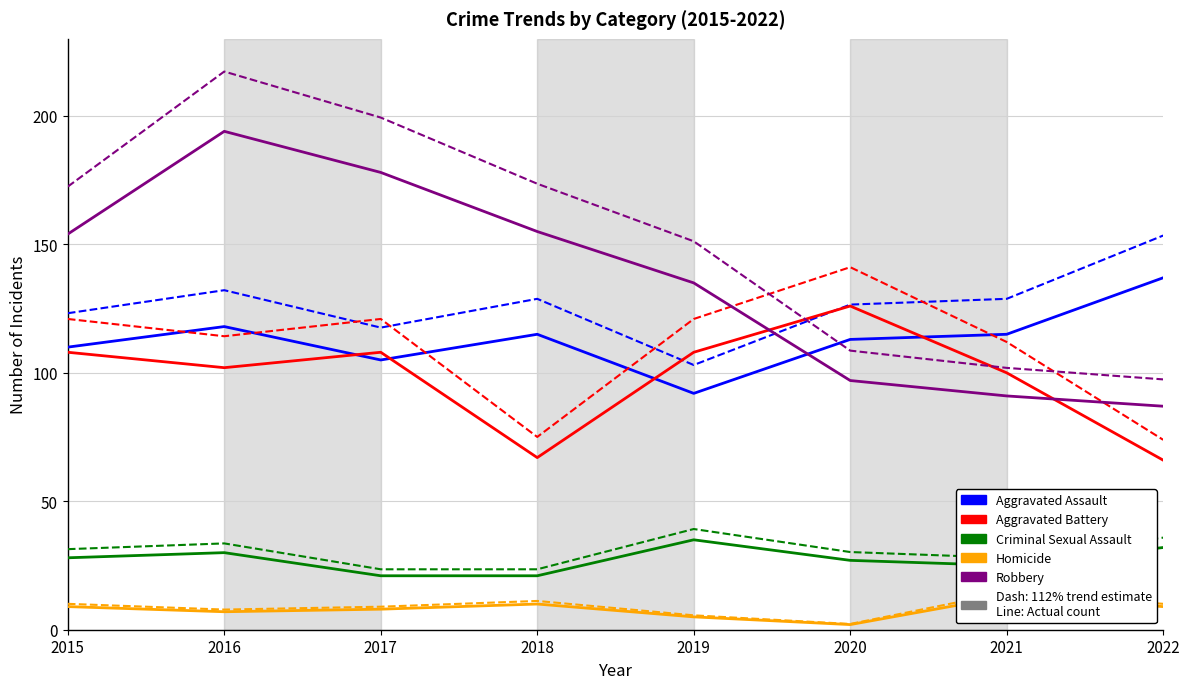

At 2018, list the series in order from largest to smallest.

Robbery, Aggravated Assault, Aggravated Battery, Criminal Sexual Assault, Homicide